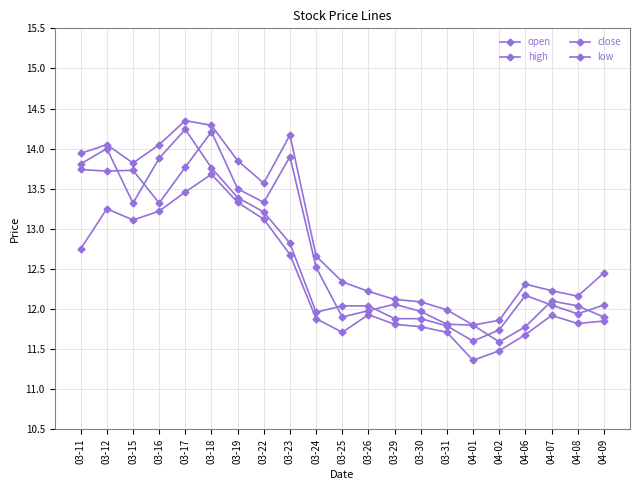

True or false: open and low cross at least once.

False